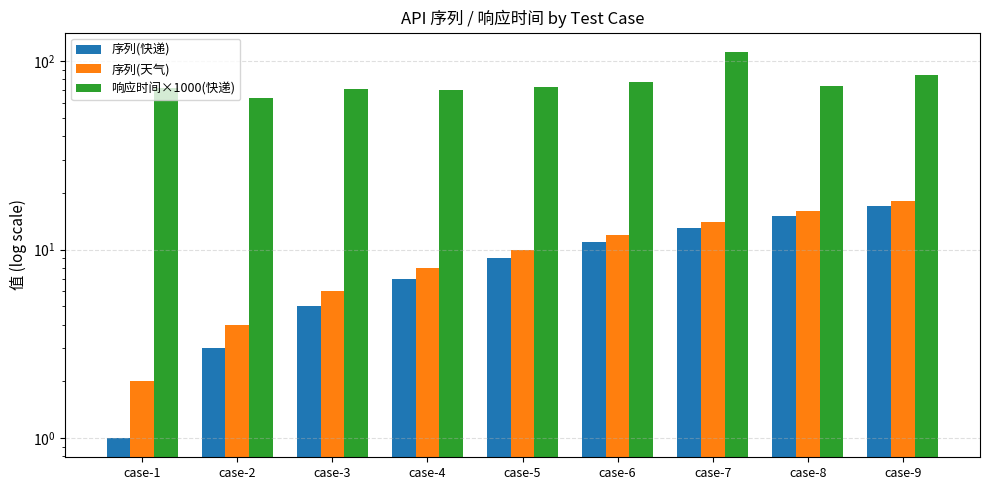

Where does the 序列(天气) series first go above 10?

case-6